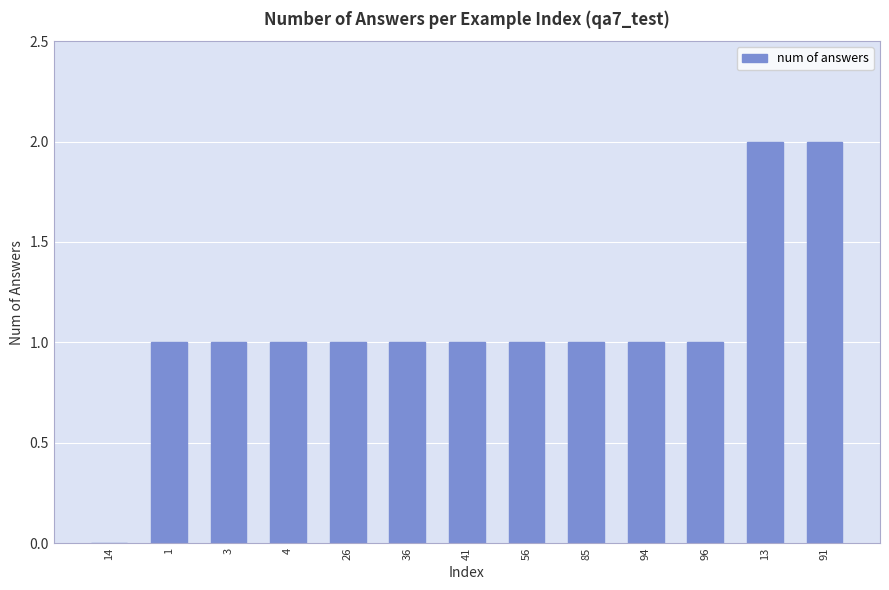

How many positive values are there?

12